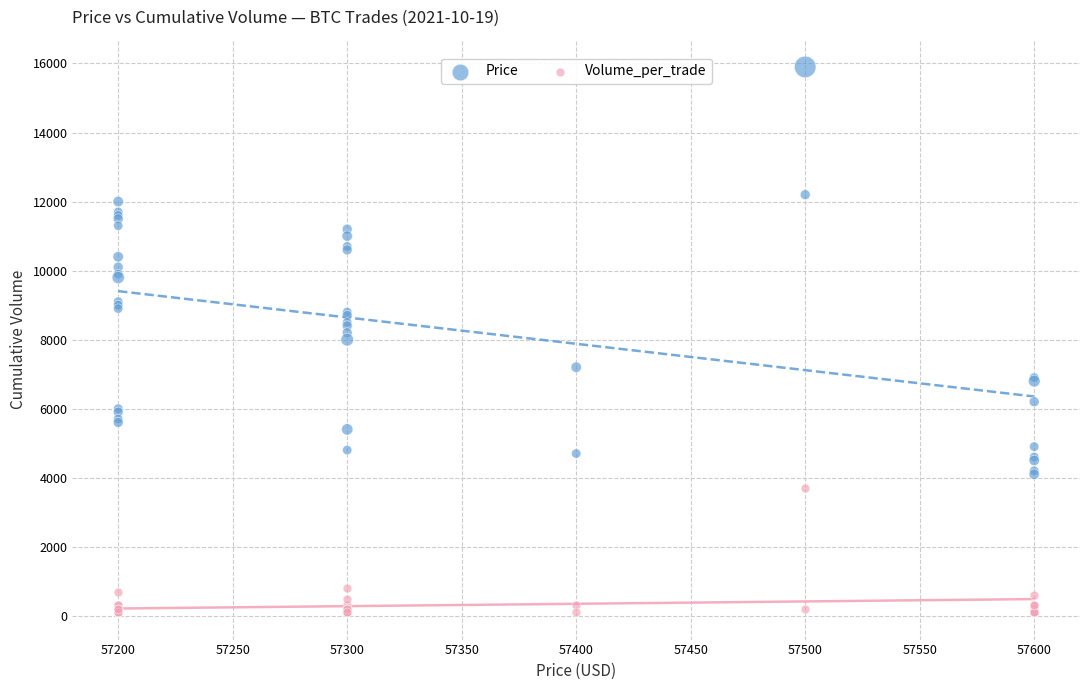

Which series reaches the minimum Y coordinate?

Volume_per_trade